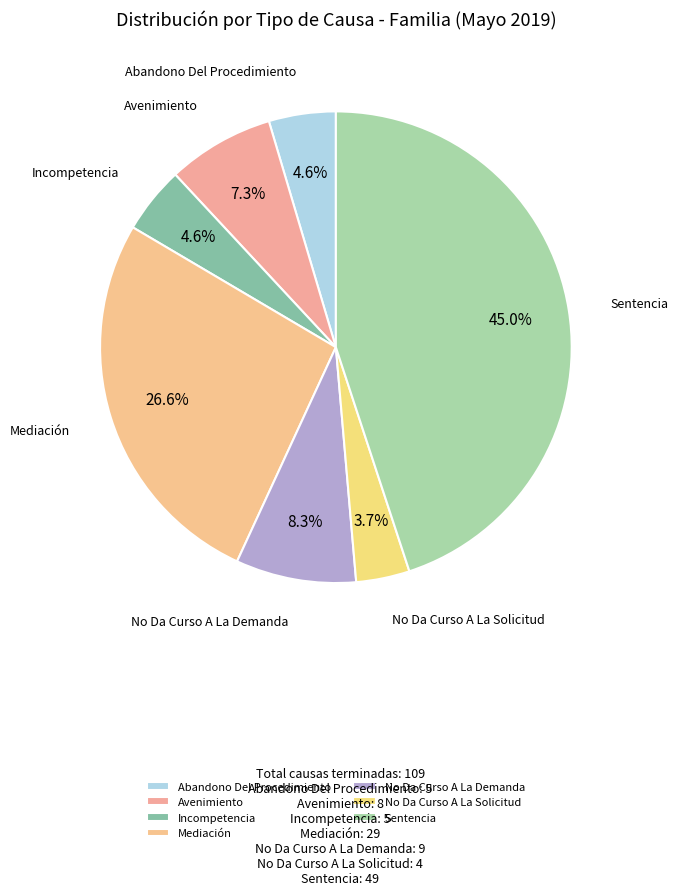

Combined, do No Da Curso A La Demanda and Sentencia account for over 50%?

Yes